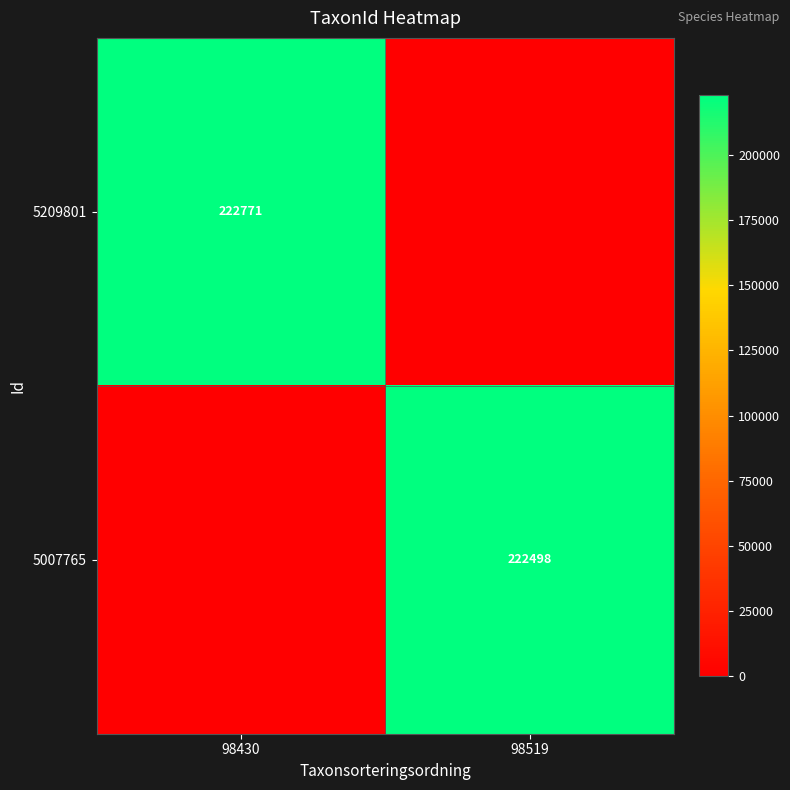

Is the value of 5007765 at 98519 greater than the value of 5209801 at 98430?

No